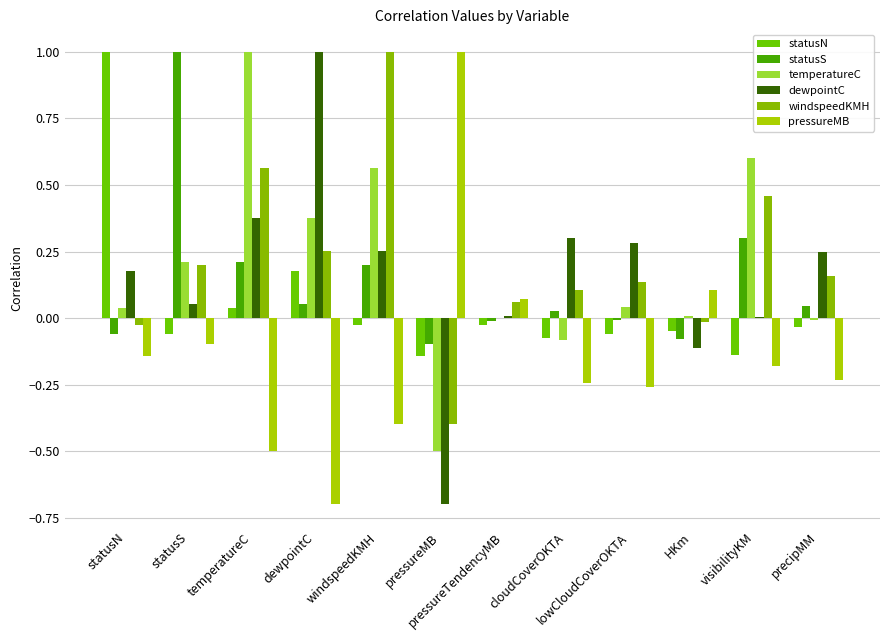

Count the number of data series in this chart.

6